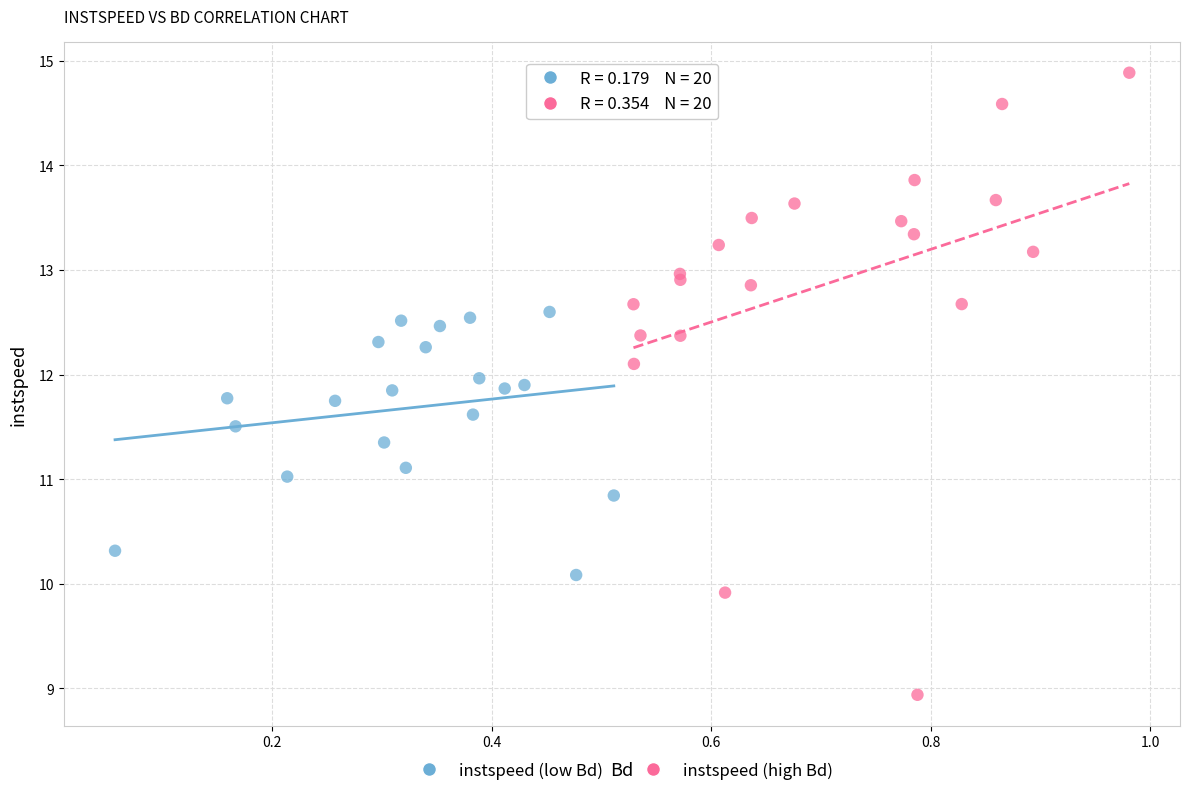

Which series reaches the minimum Y coordinate?

instspeed (high Bd)